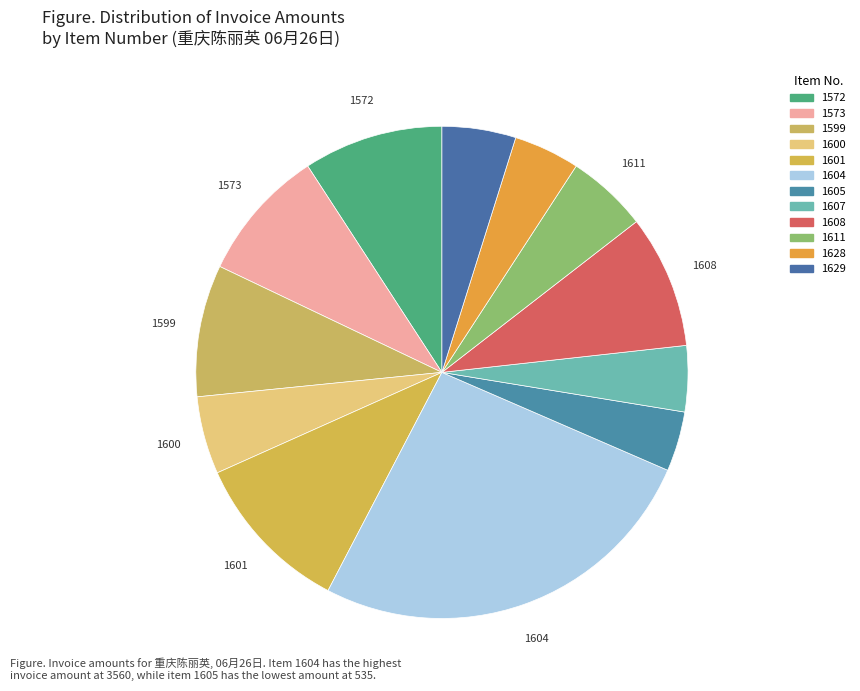

What is the change in value from 1604 to 1607?

-2970